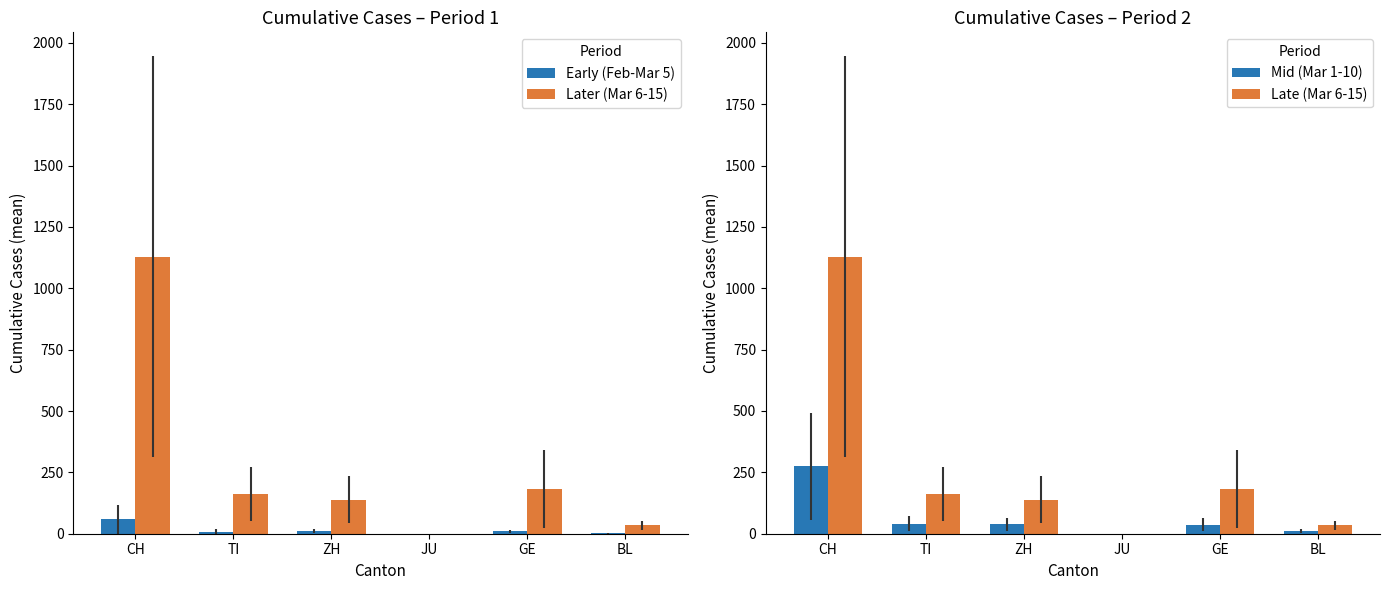

What is the difference between the second highest and second lowest values in the Early (Feb-Mar 5) series?

8.5